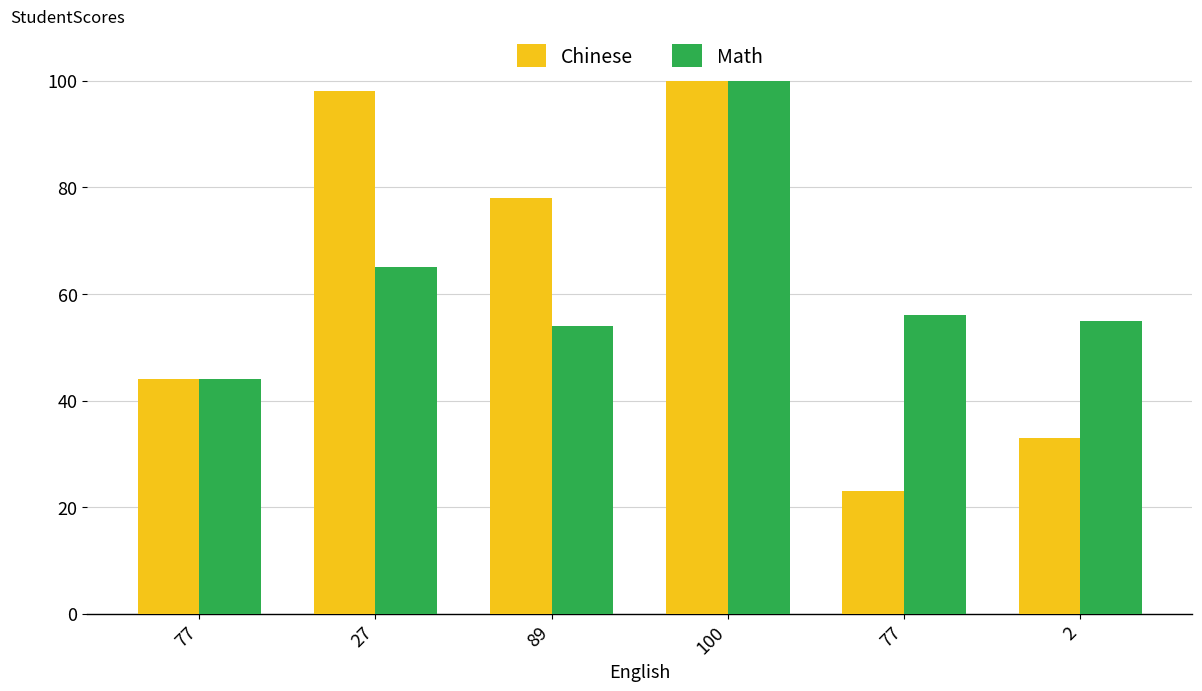

Reading left to right, list all the values displayed in this chart.

Chinese: 77=44	27=98	89=78	100=100	77=23	2=33
Math: 77=44	27=65	89=54	100=100	77=56	2=55